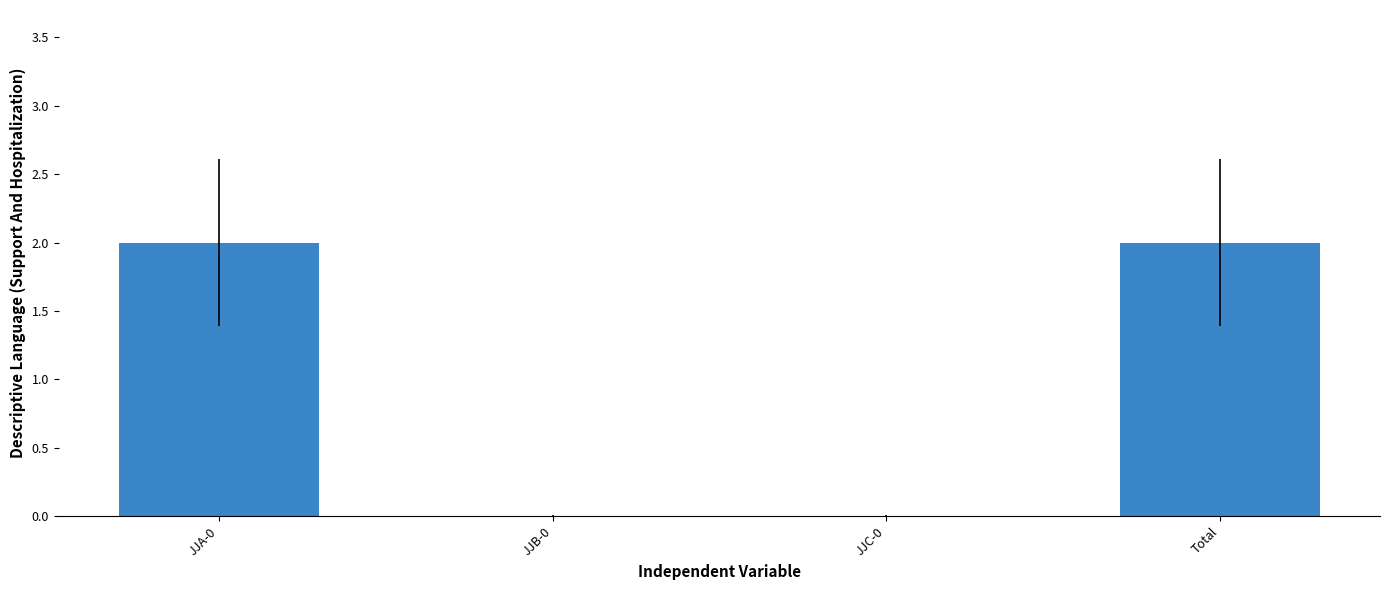

What is the greatest value displayed?

2